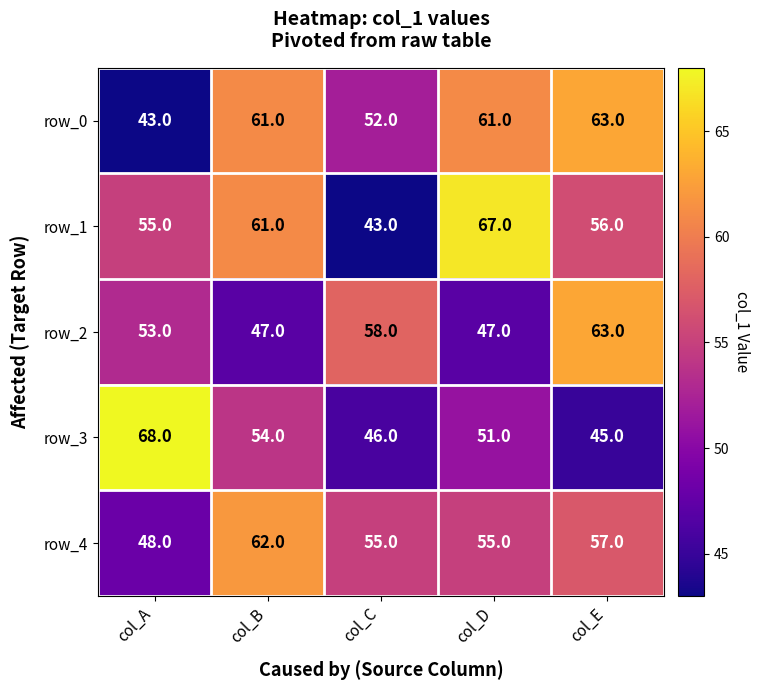

What is the difference between the highest and lowest values at col_C?

15